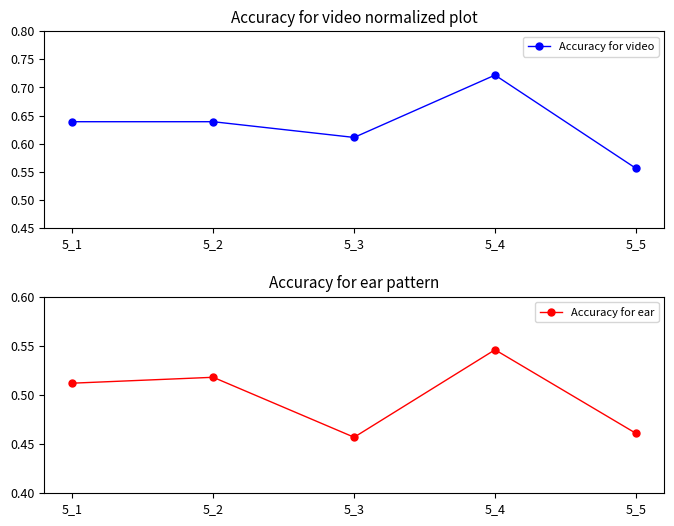

True or false: Accuracy for ear has a value of 0.5 at 5_5.

True